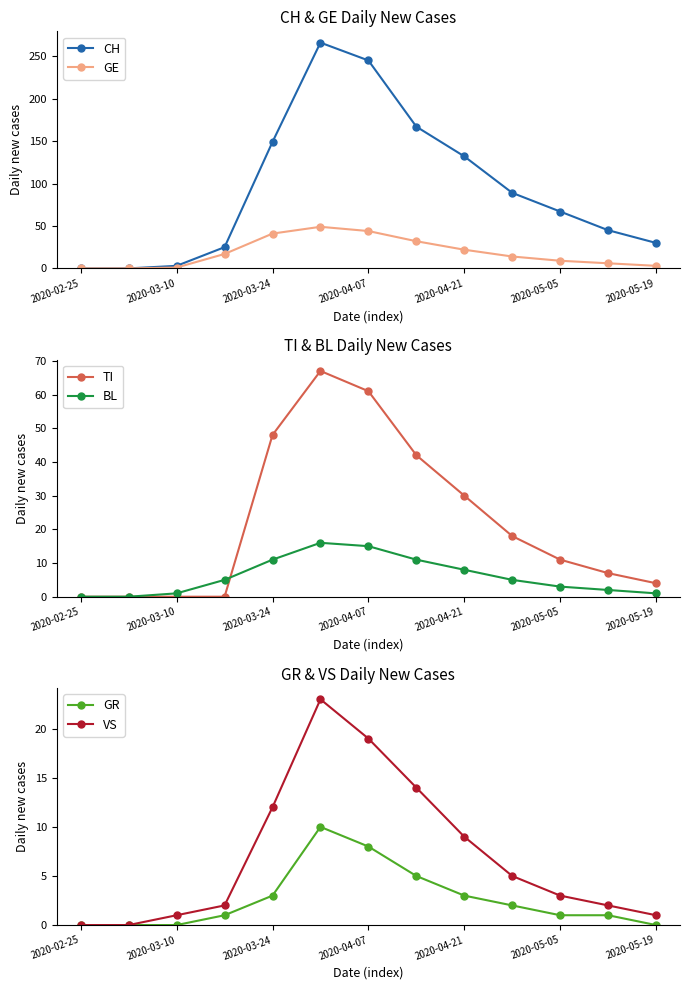

True or false: CH has a value of 245 at 2020-04-07.

True